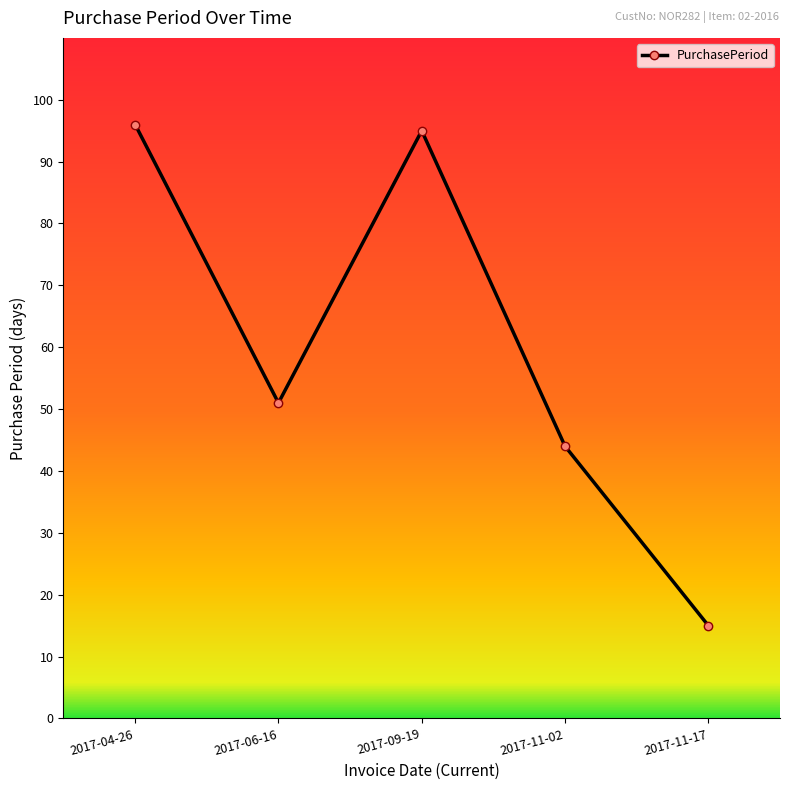

What is the value of the 2nd point from the left?

51